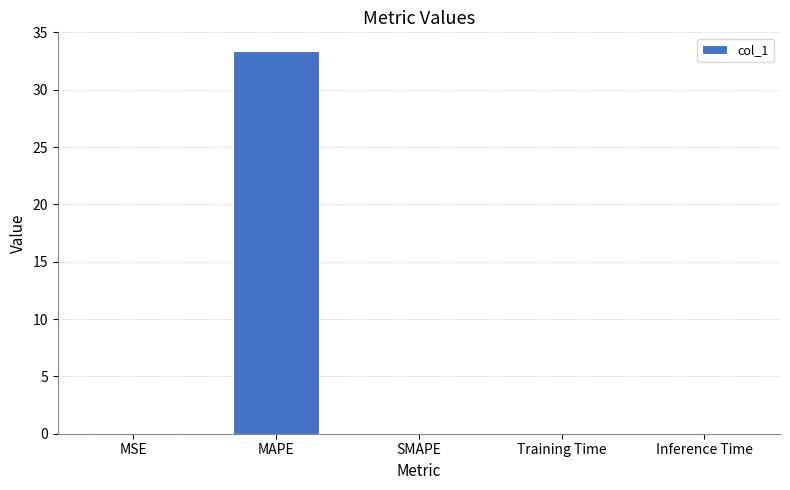

The value at Training Time is 0.0. True or false?

True